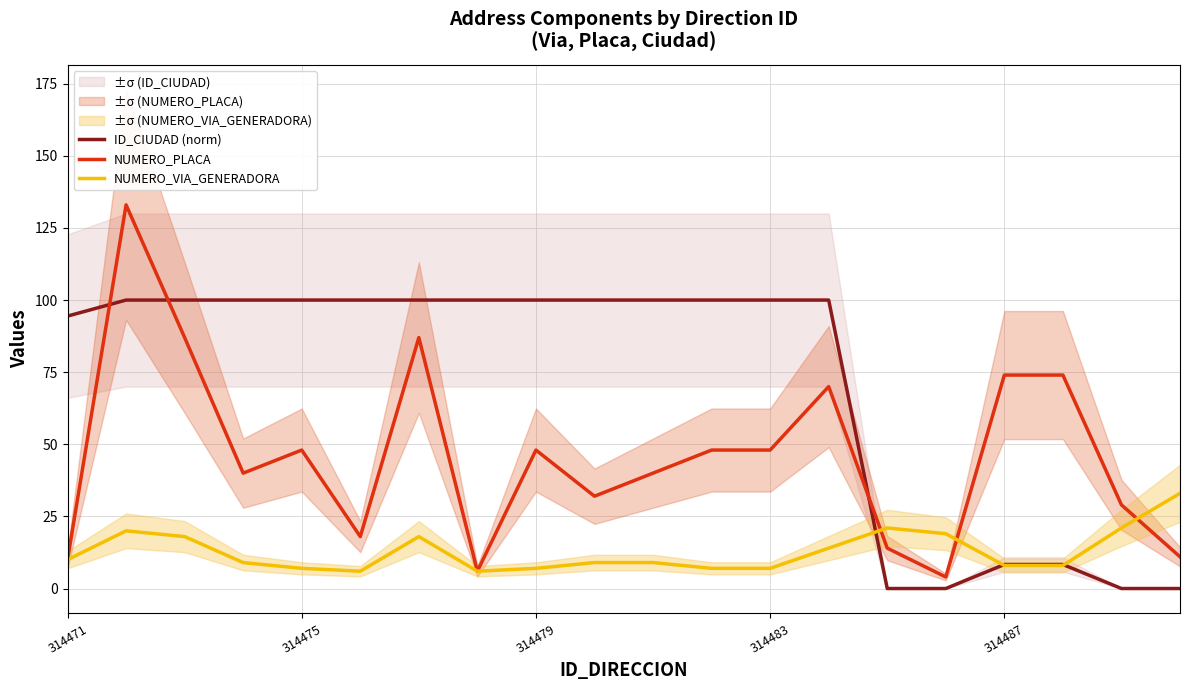

What is the lowest value of the NUMERO_VIA_GENERADORA series?

6.0